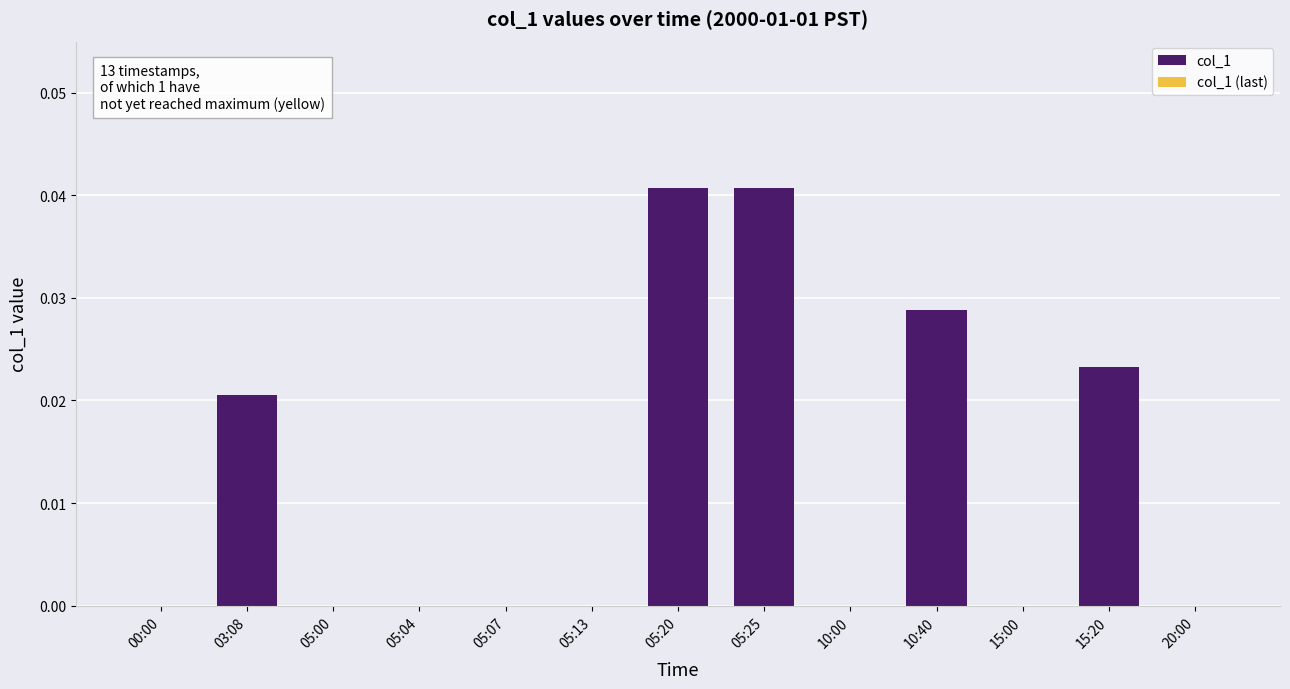

Is it true that the value at 10:40 is 0.0?

True